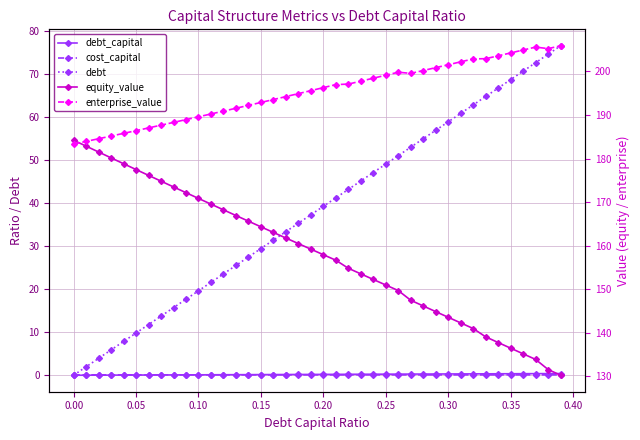

How many cost_capital values are between 0 and 1?

40